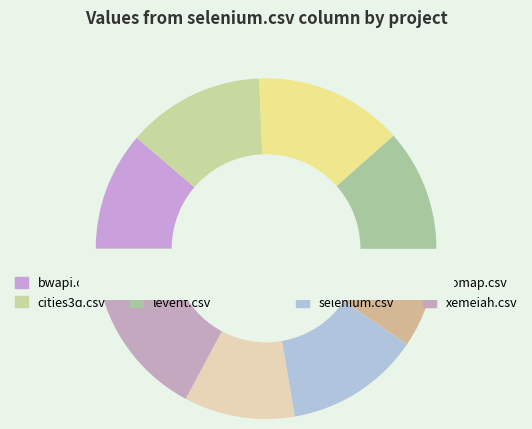

To the nearest percent, what is the average slice percentage?

12%